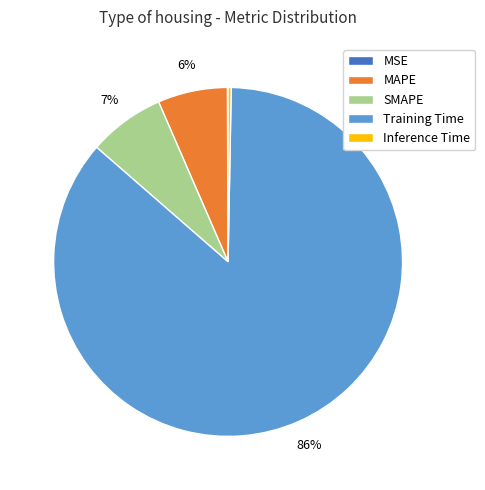

Is it true that SMAPE is 7% of the pie?

True